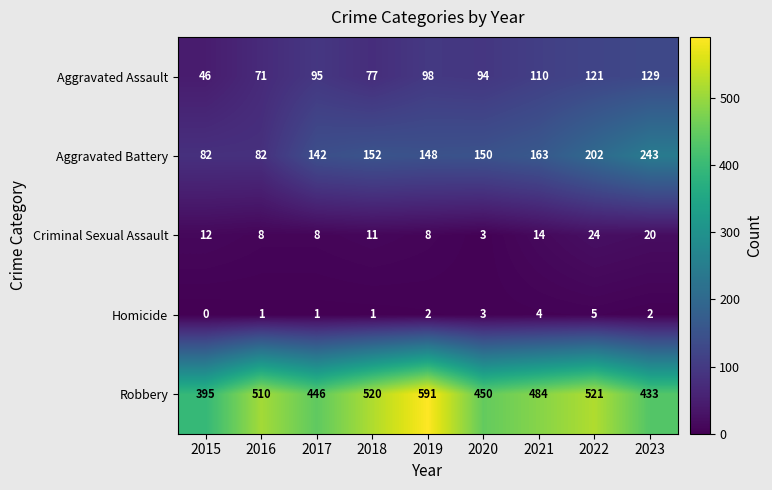

What is the total value across all series at 2019?

847